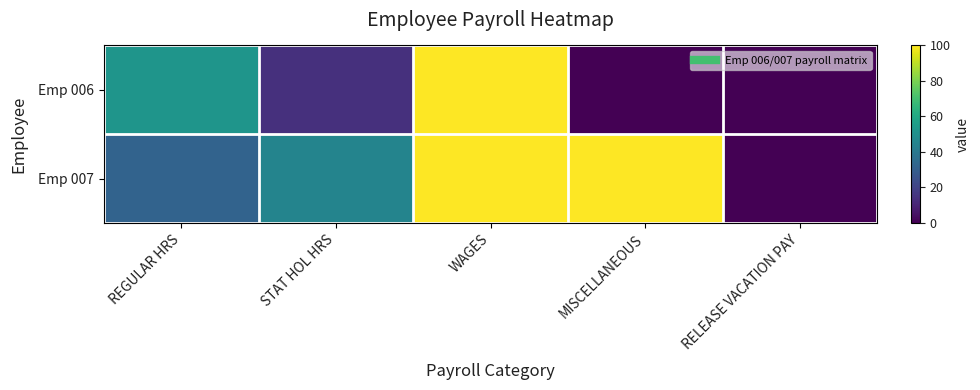

Rank the series at MISCELLANEOUS from highest to lowest value.

Emp 007, Emp 006